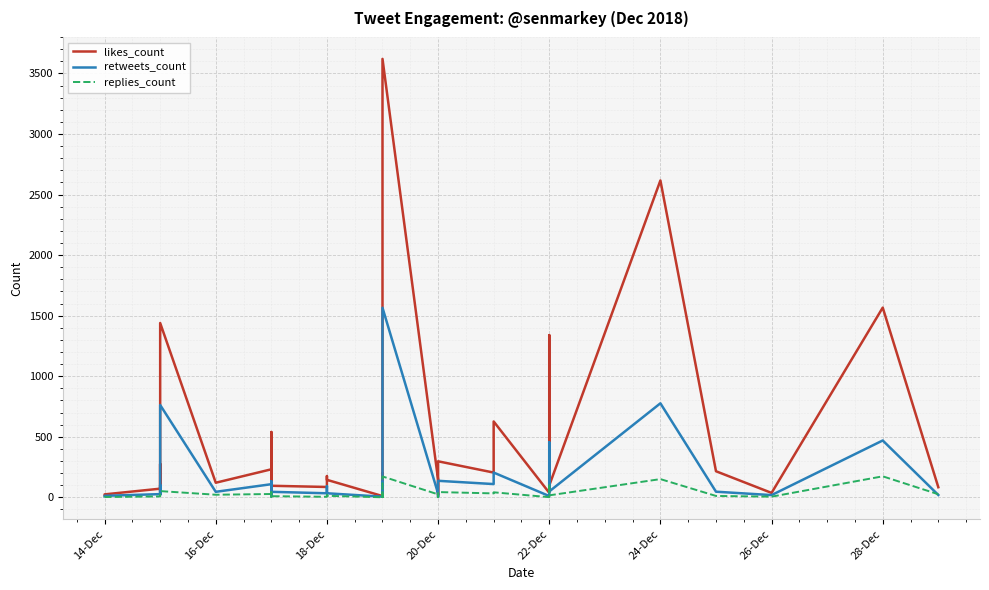

What are all the series names shown in the legend?

likes_count, retweets_count, replies_count